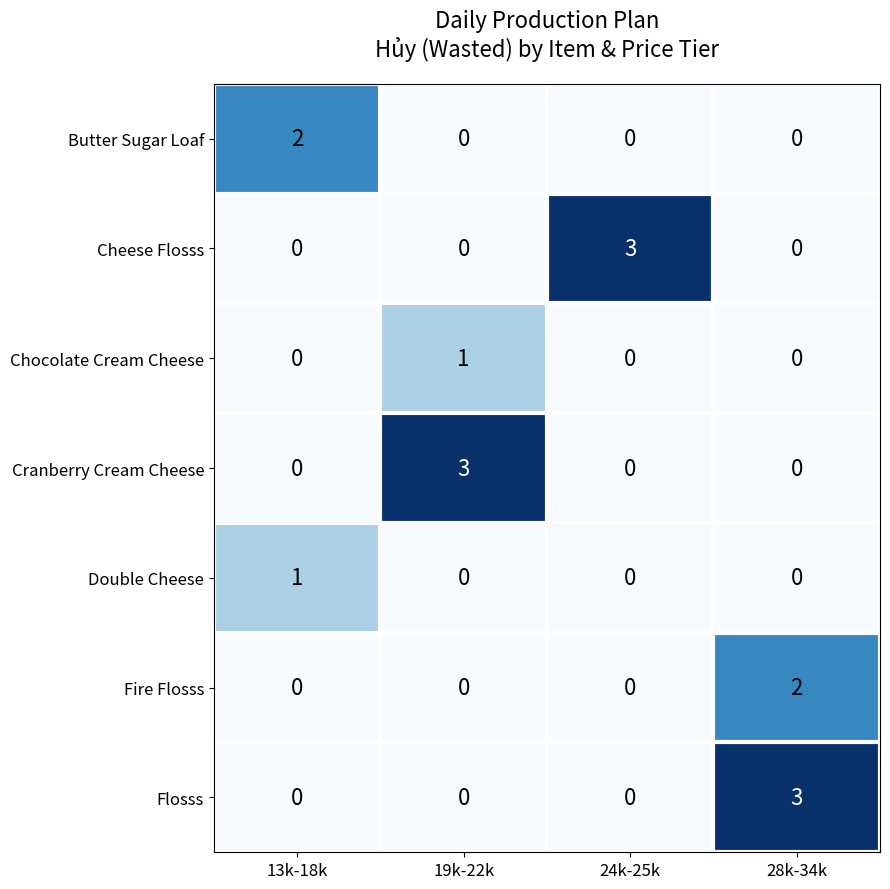

The Flosss series shows 0 at 13k-18k. True or false?

True